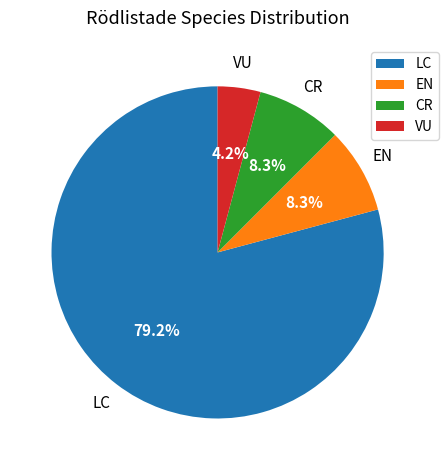

Combined, do VU and EN account for over 50%?

No